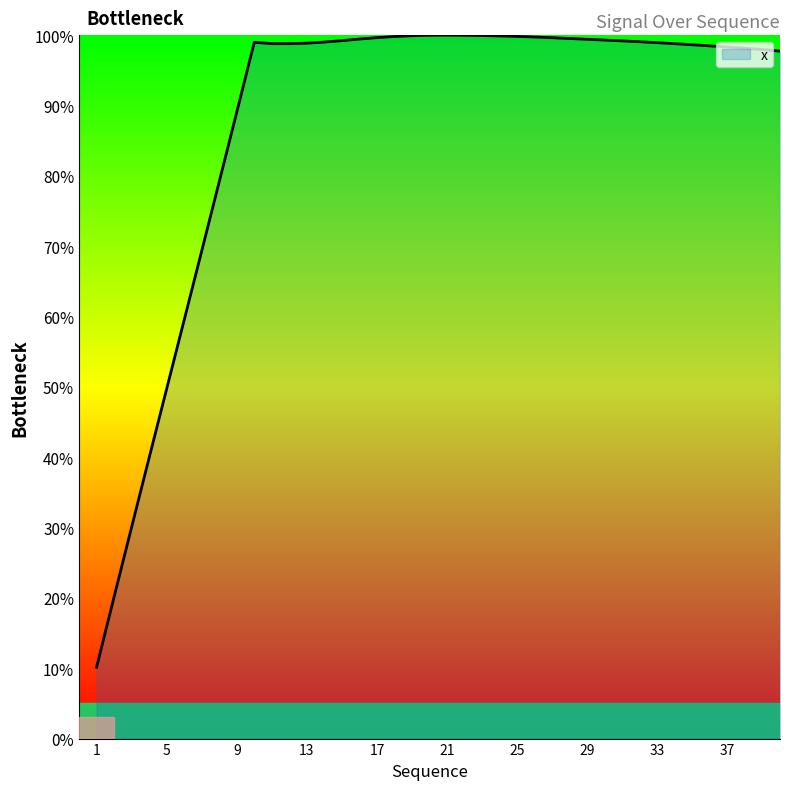

What is the smallest value displayed?

10.2